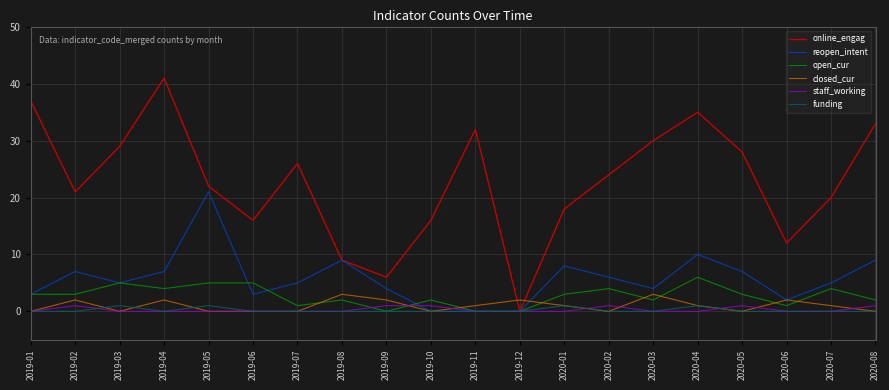

Is the value of staff_working at 2019-01 greater than the value of open_cur at 2020-07?

No